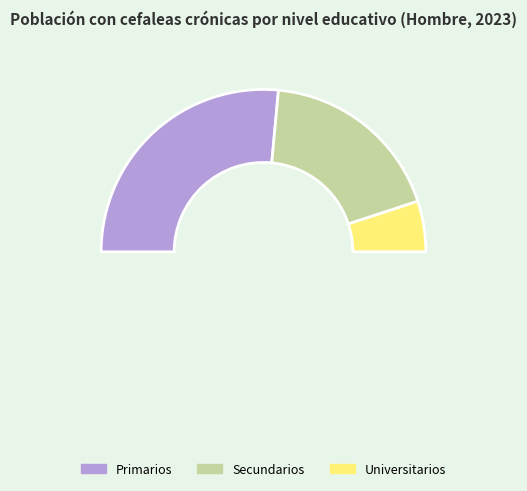

How many segments does this pie chart have?

3